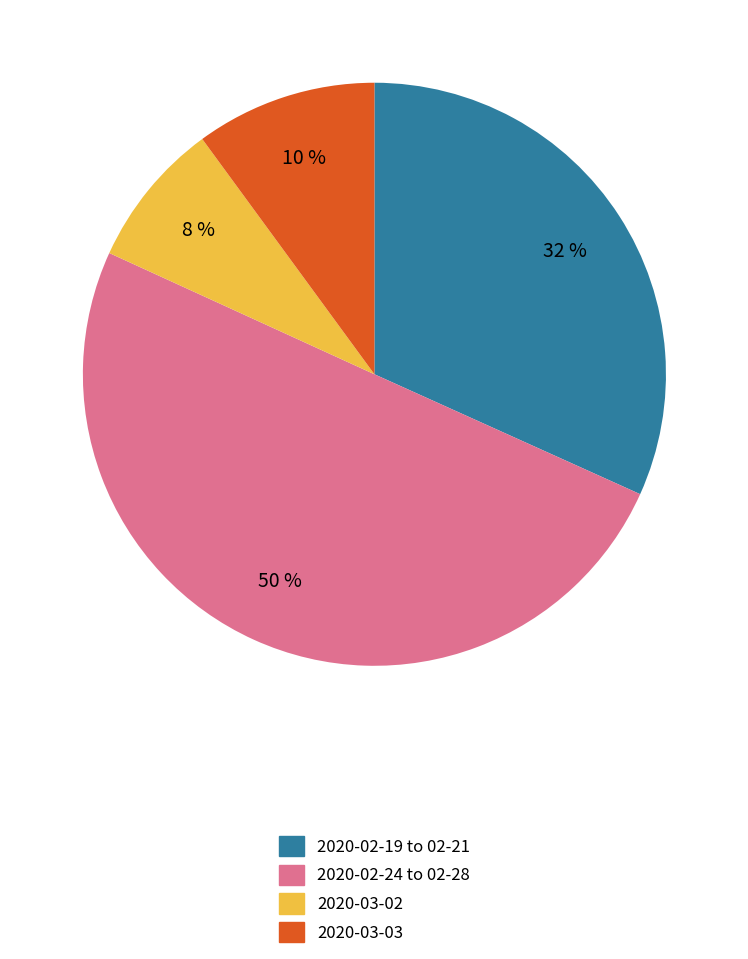

Rank the categories by value from highest to lowest.

2020-02-24 to 02-28, 2020-02-19 to 02-21, 2020-03-03, 2020-03-02